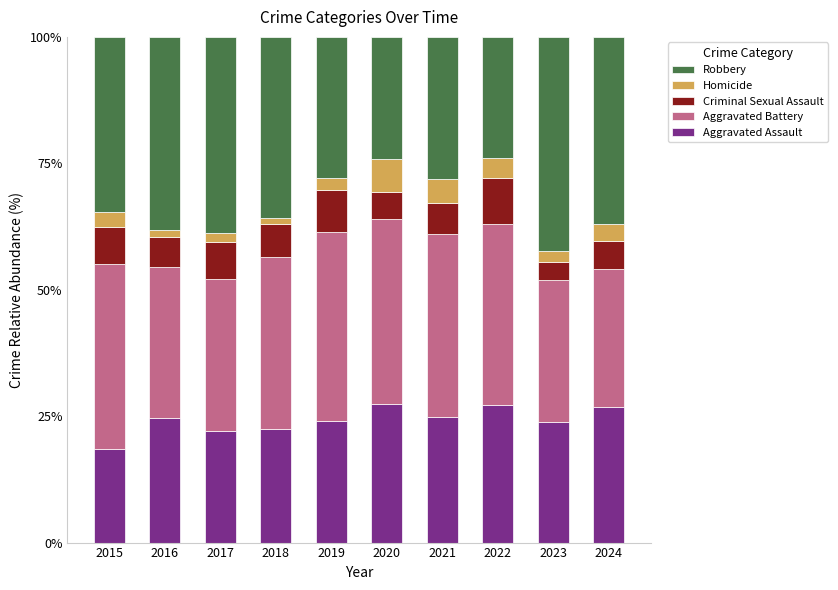

What is the total value across all series at 2021?

100.0